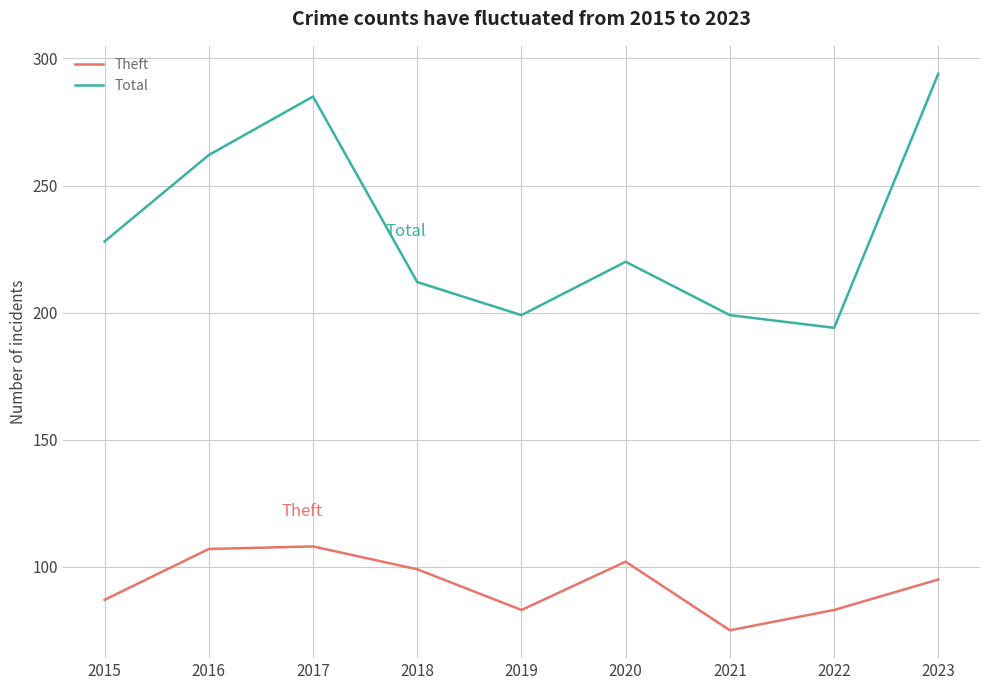

At which category does Total reach its first local peak?

2017